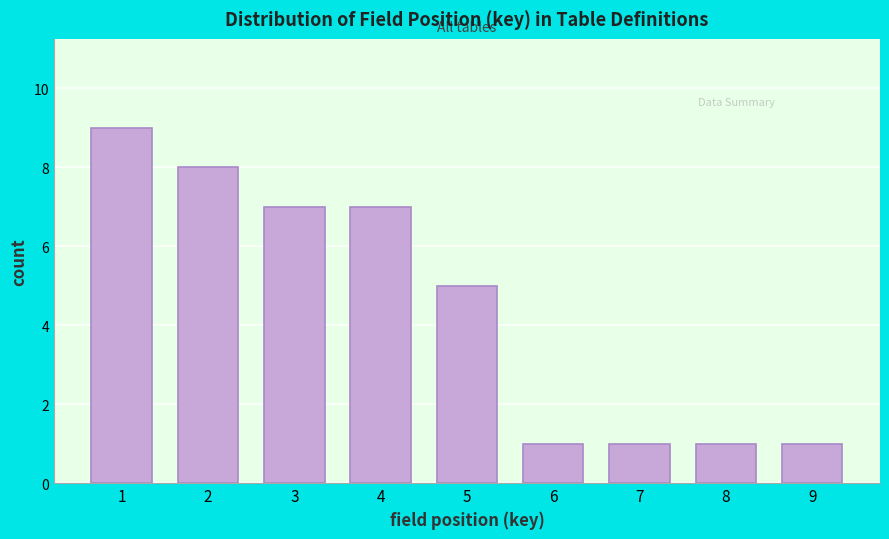

Reading left to right, extract all data points from this chart.

9	8	7	7	5	1	1	1	1